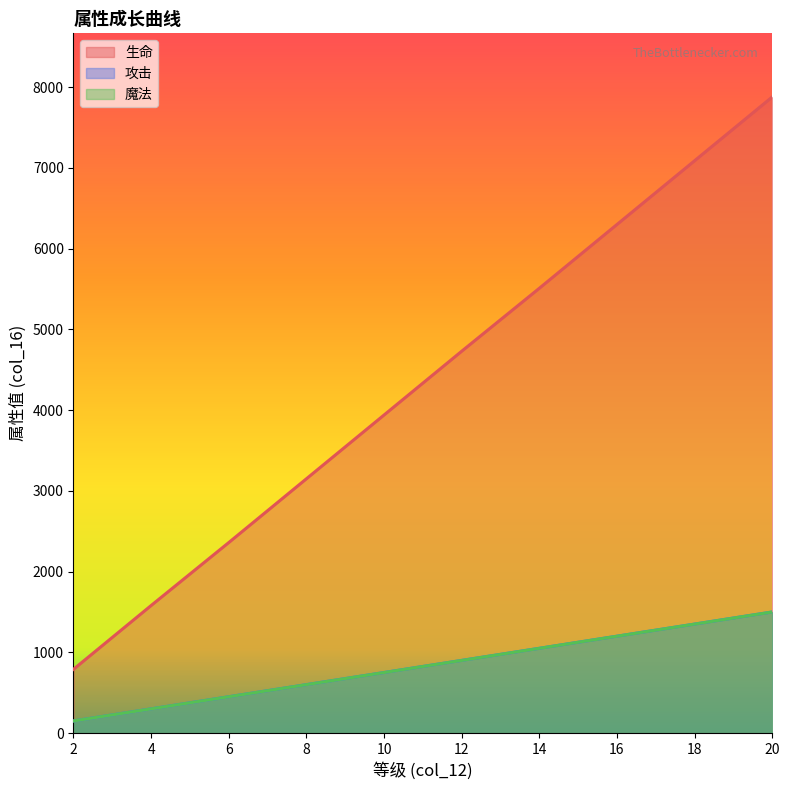

What is the difference between the second highest and minimum values in the 魔法 series?

1200